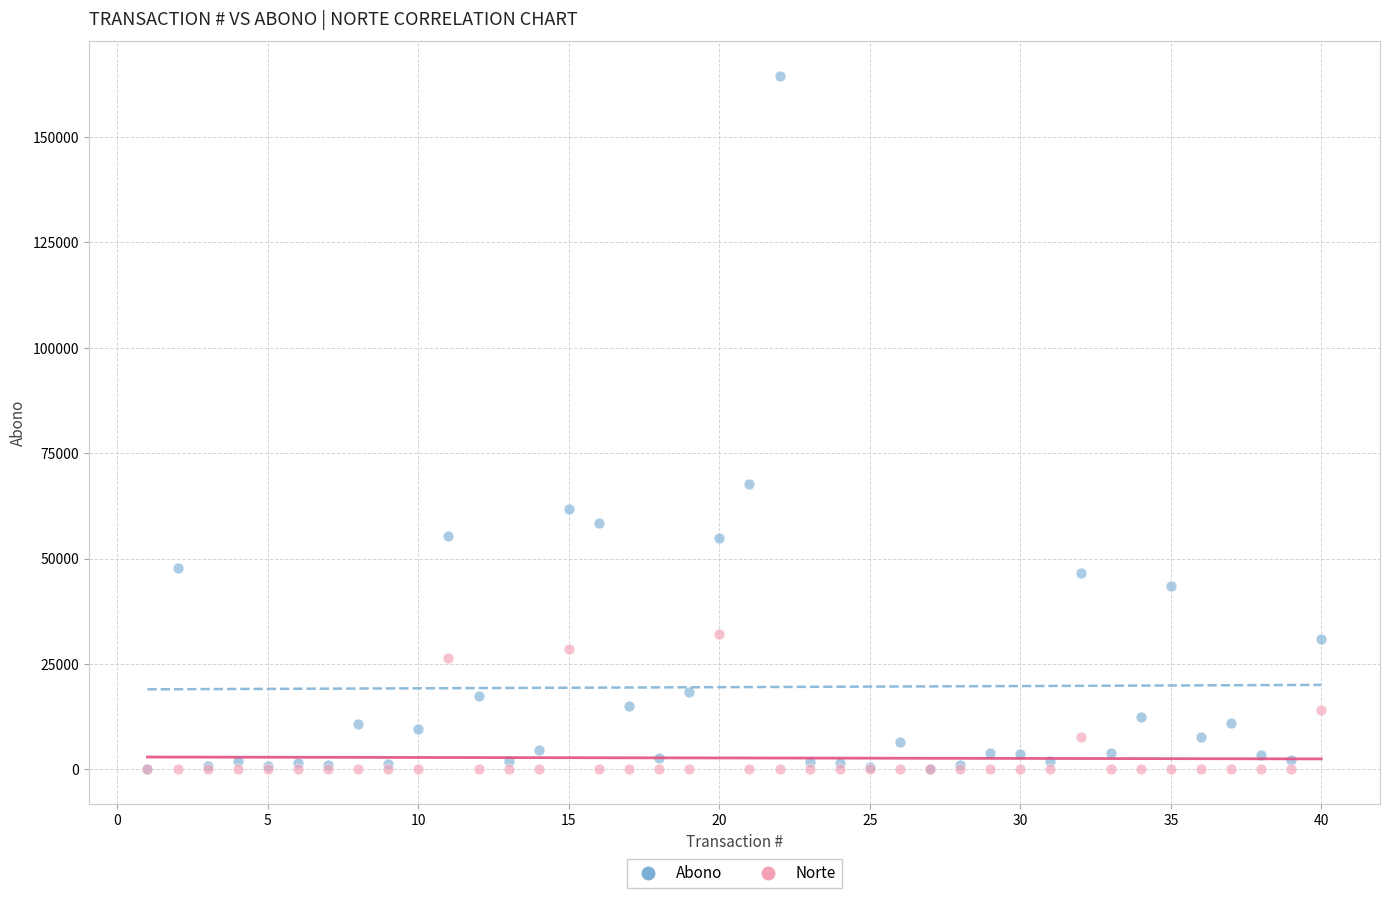

Across all series, what Y value is closest to 82205?

67784.6